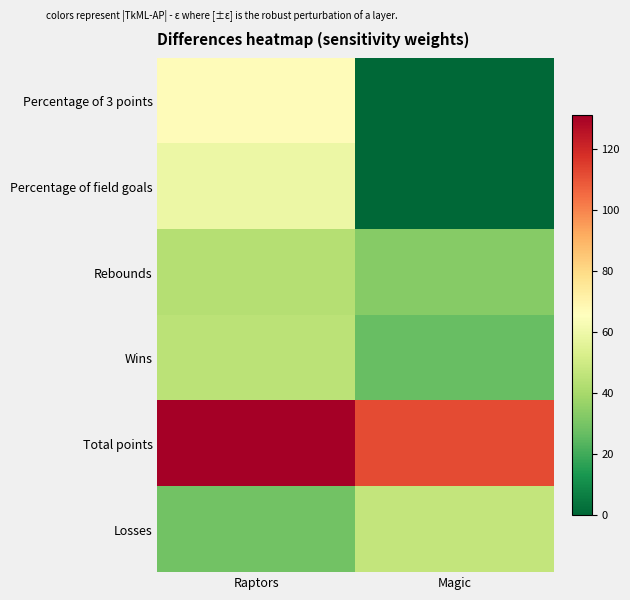

How many data points does each series have?

2